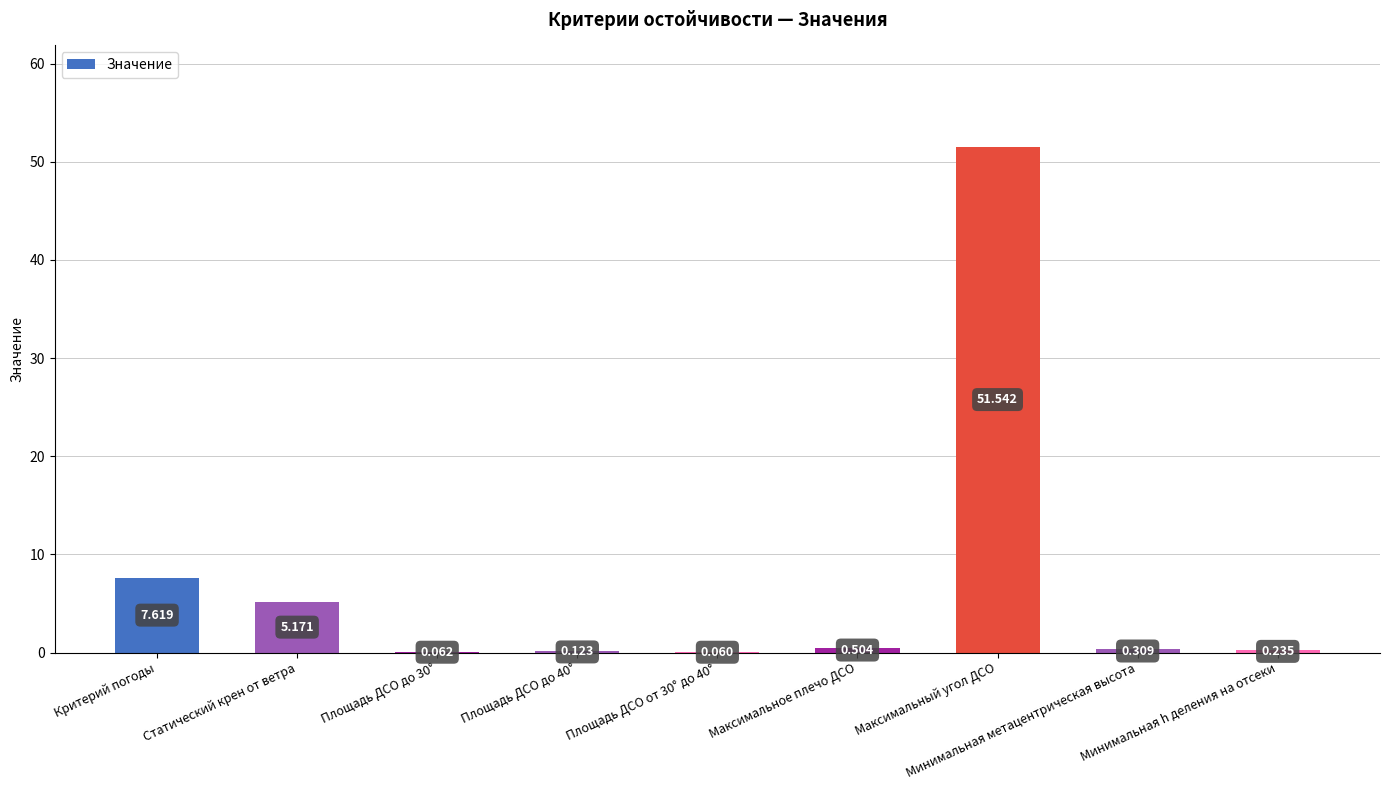

What is the sum of the values at Критерий погоды and Минимальная метацентрическая высота?

7.9